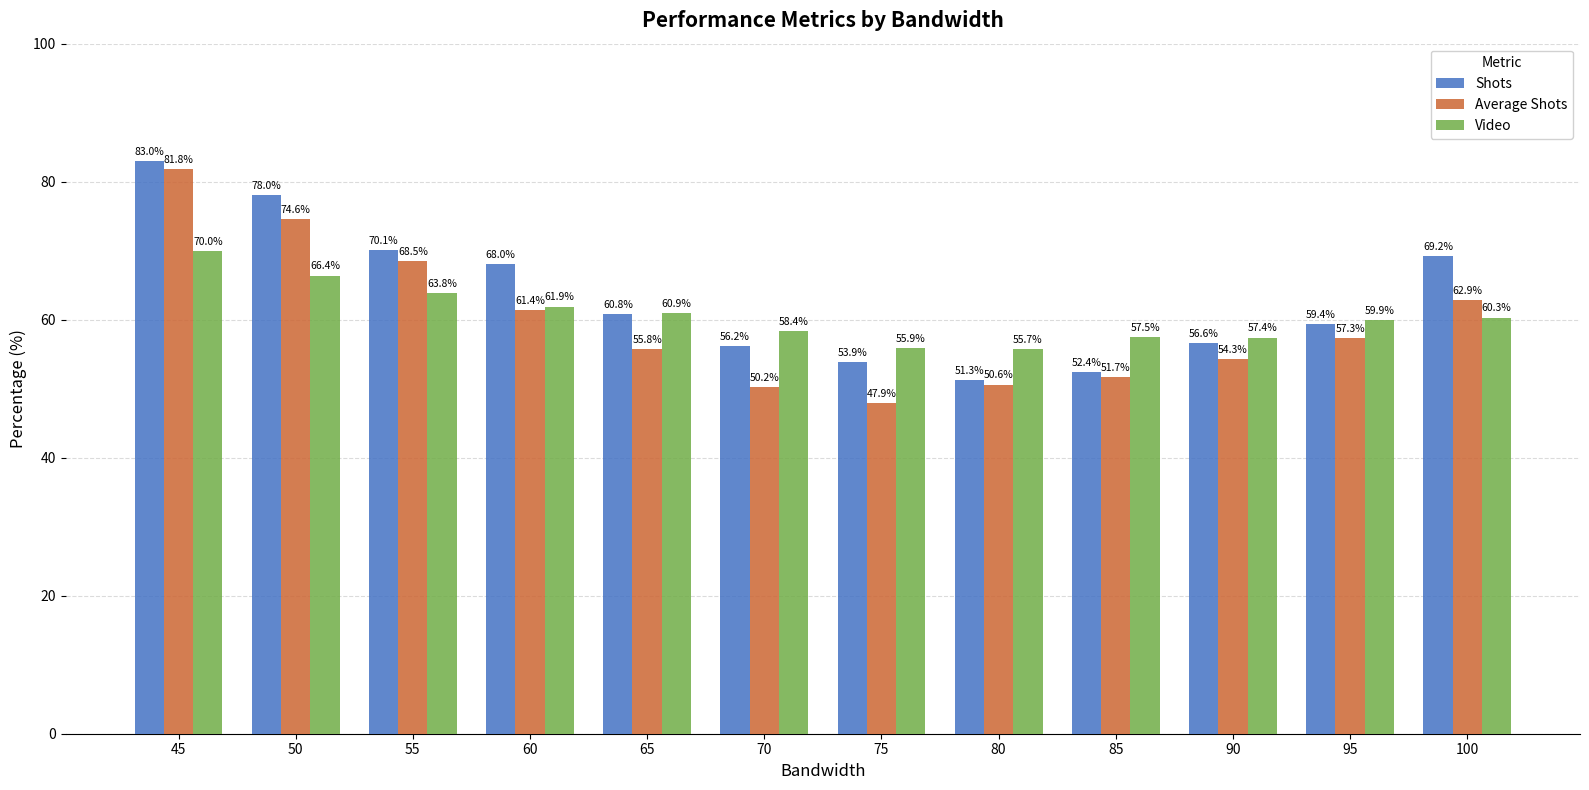

Are the bars horizontal?

No